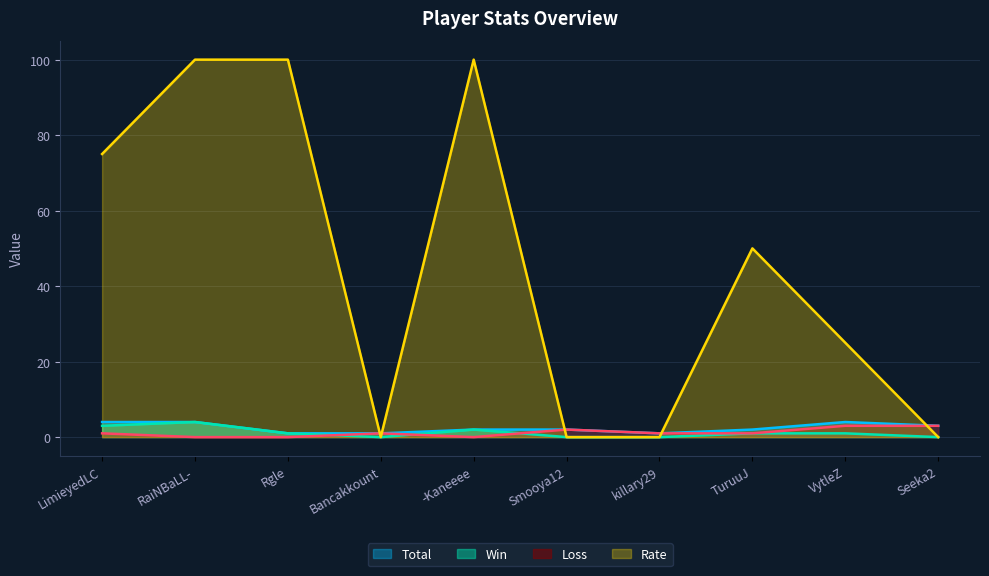

What is the label of the 8th point from the left?

TuruuJ